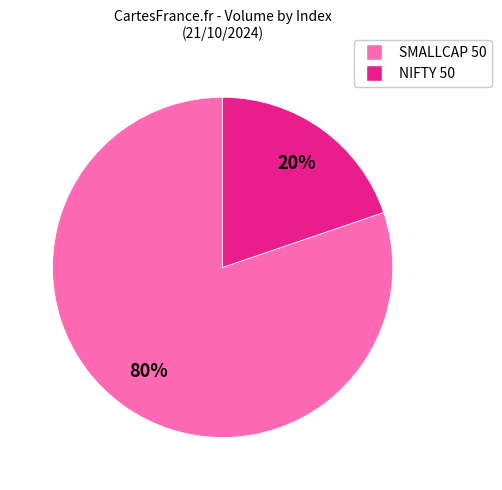

To the nearest percent, what is the difference between the largest and smallest slice percentages?

60%